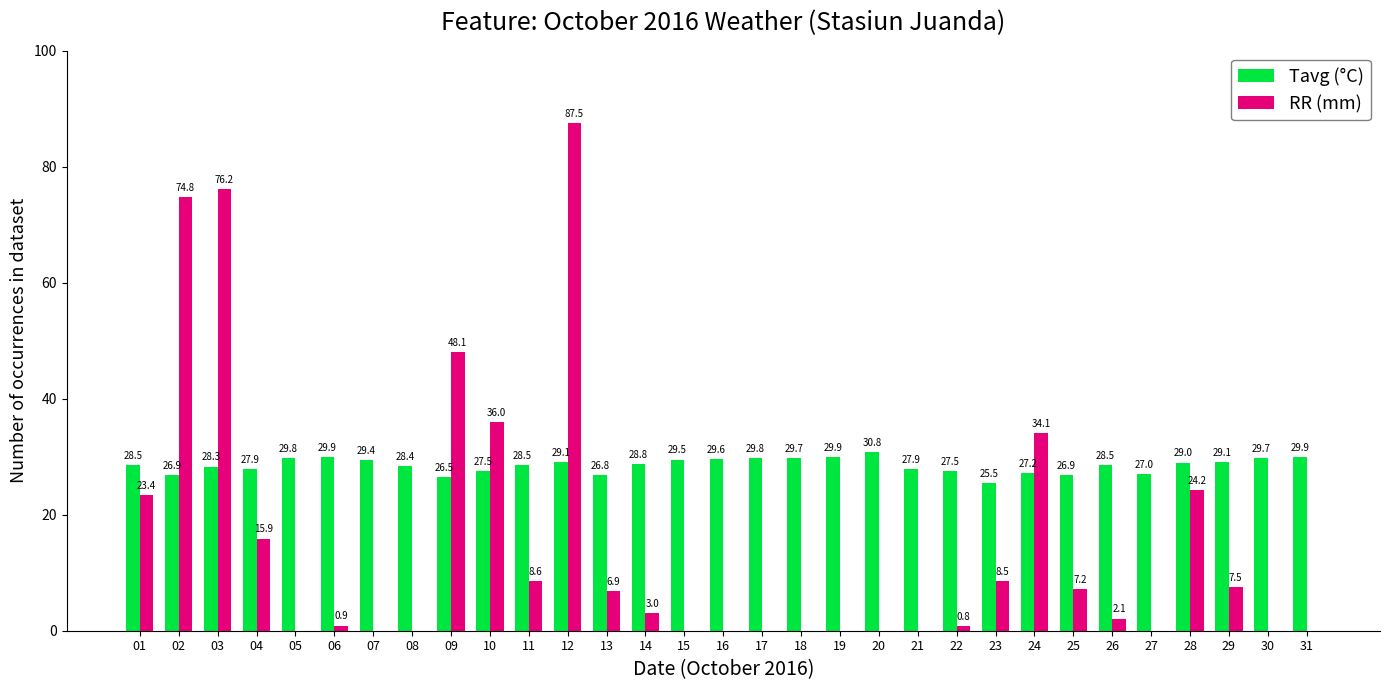

At which category is the sum across all series the highest?

12